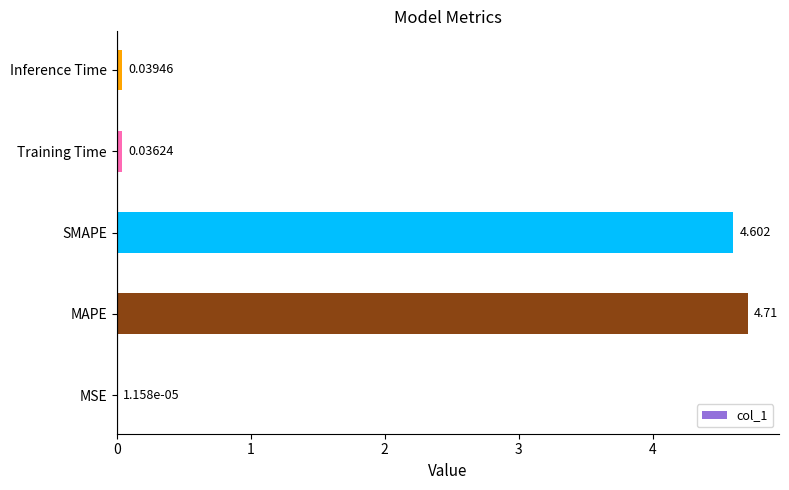

What is the sum of all values?

9.4